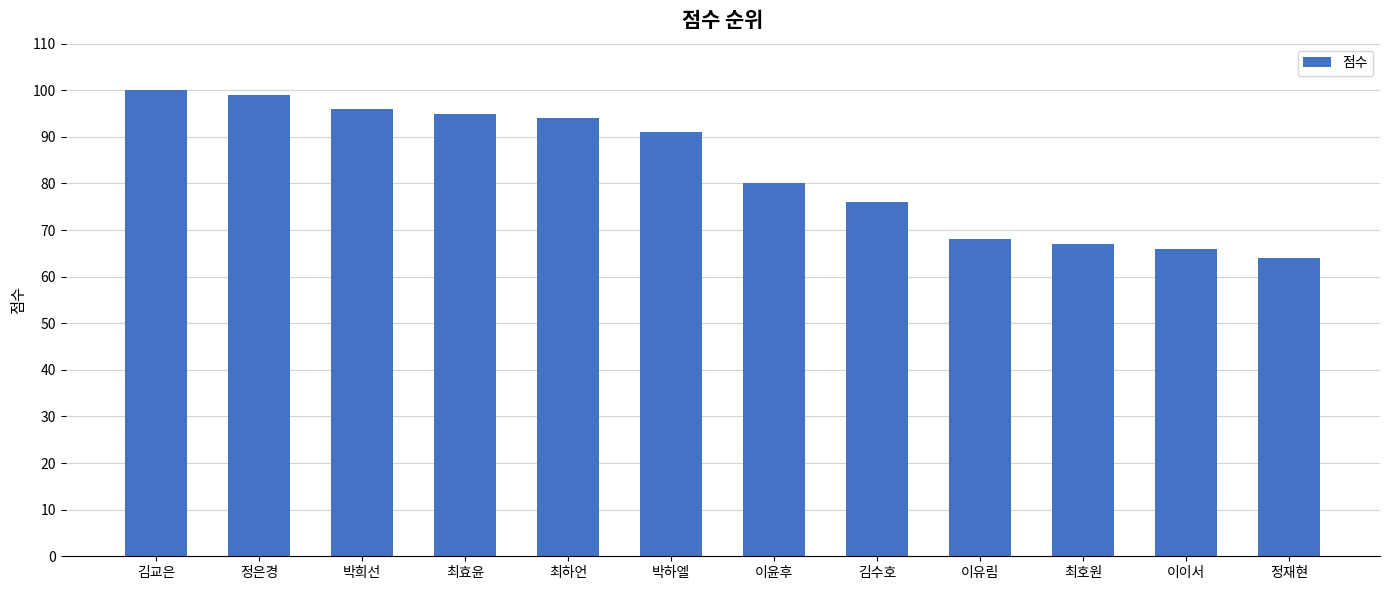

What position from the right is 최하언?

8